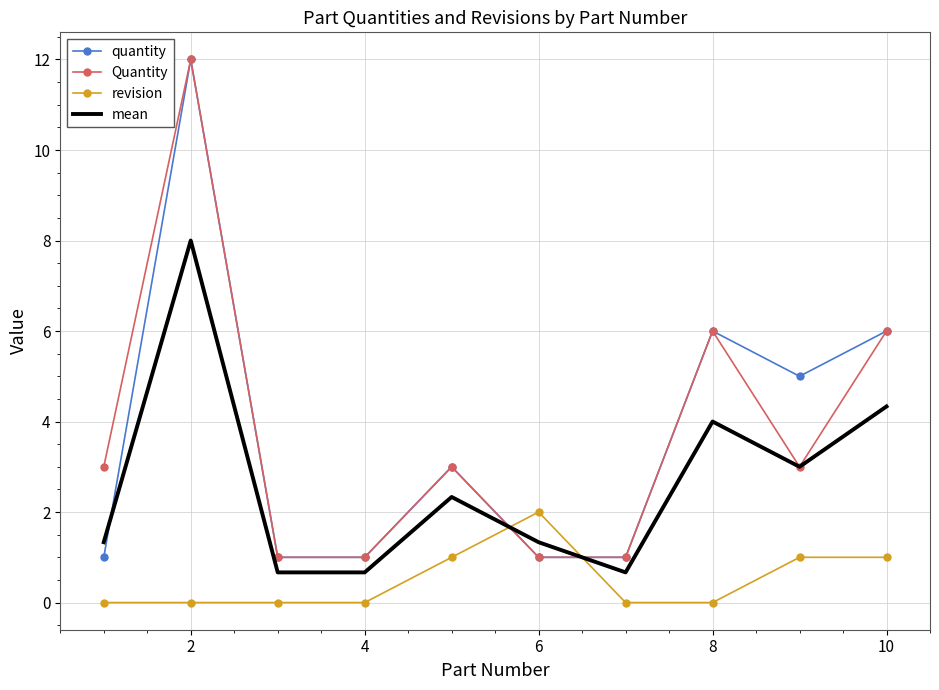

What are all the series names shown in the legend?

quantity, Quantity, revision, mean